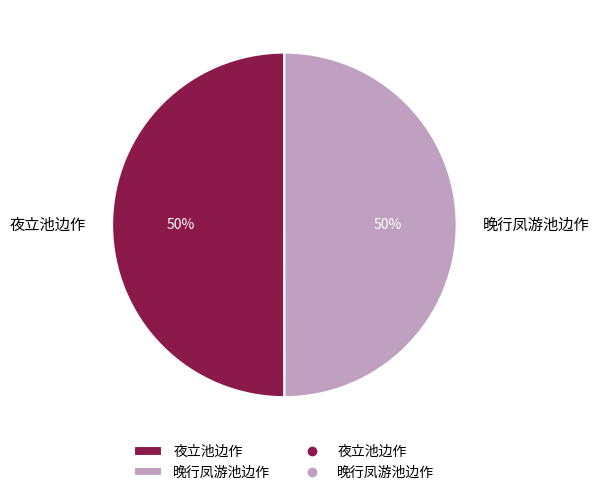

What is the ratio of the value at 夜立池边作 to the value at 晚行凤游池边作?

1.0